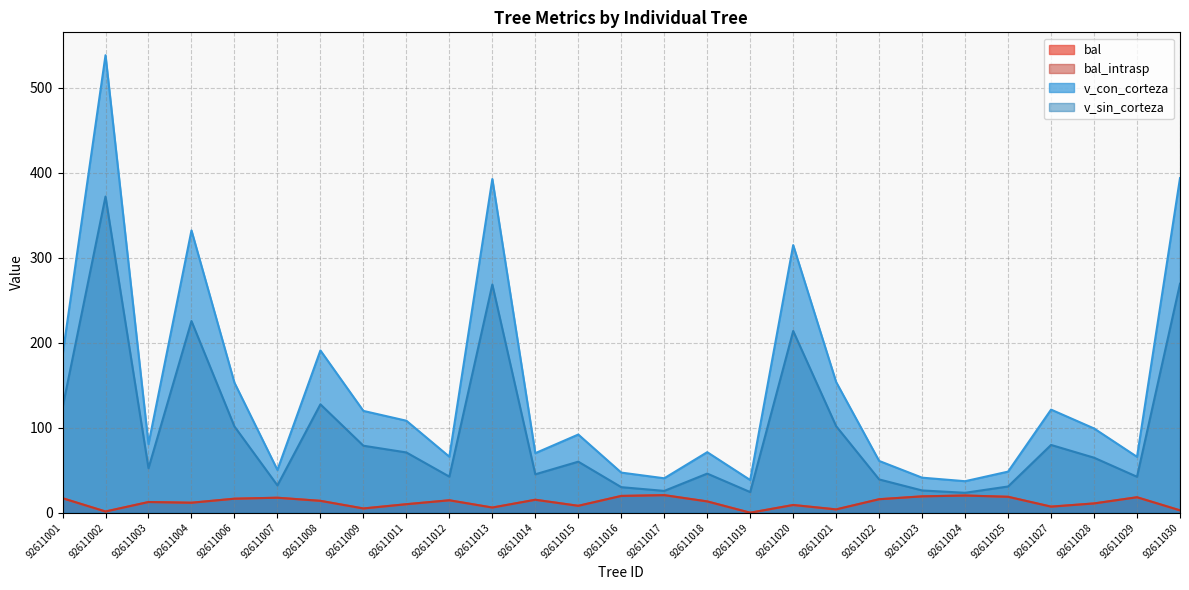

What is the difference between the highest and lowest values at 92611009?

114.7